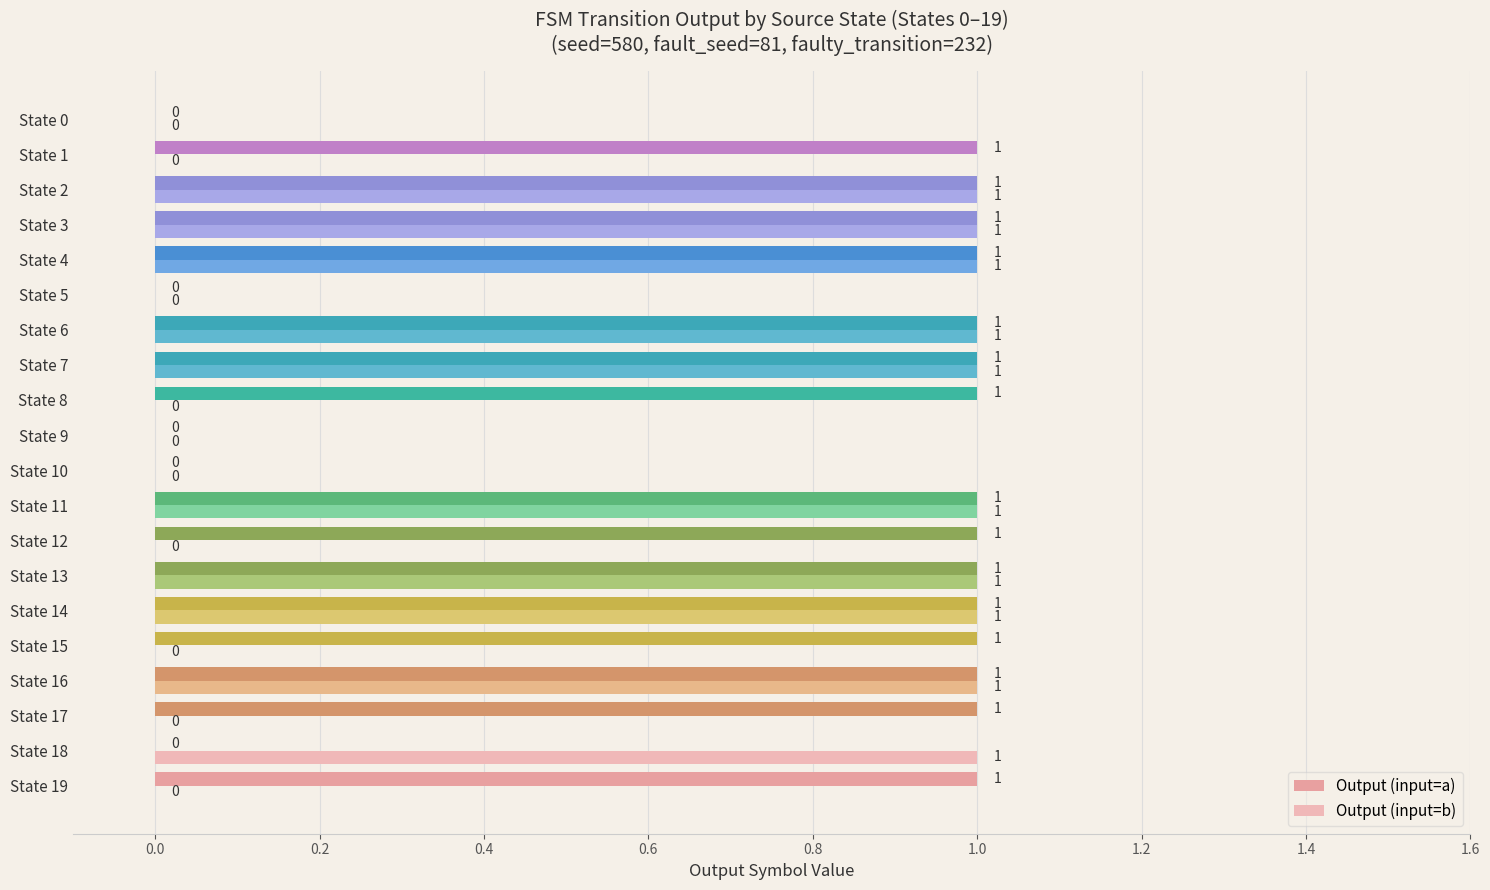

Reading right to left, extract all data points from this chart.

Output (input=a): 0	1	1	1	1	0	1	1	1	0	0	1	1	1	1	1	1	1	0	1
Output (input=b): 0	0	1	1	1	0	1	1	0	0	0	1	0	1	1	0	1	0	1	0